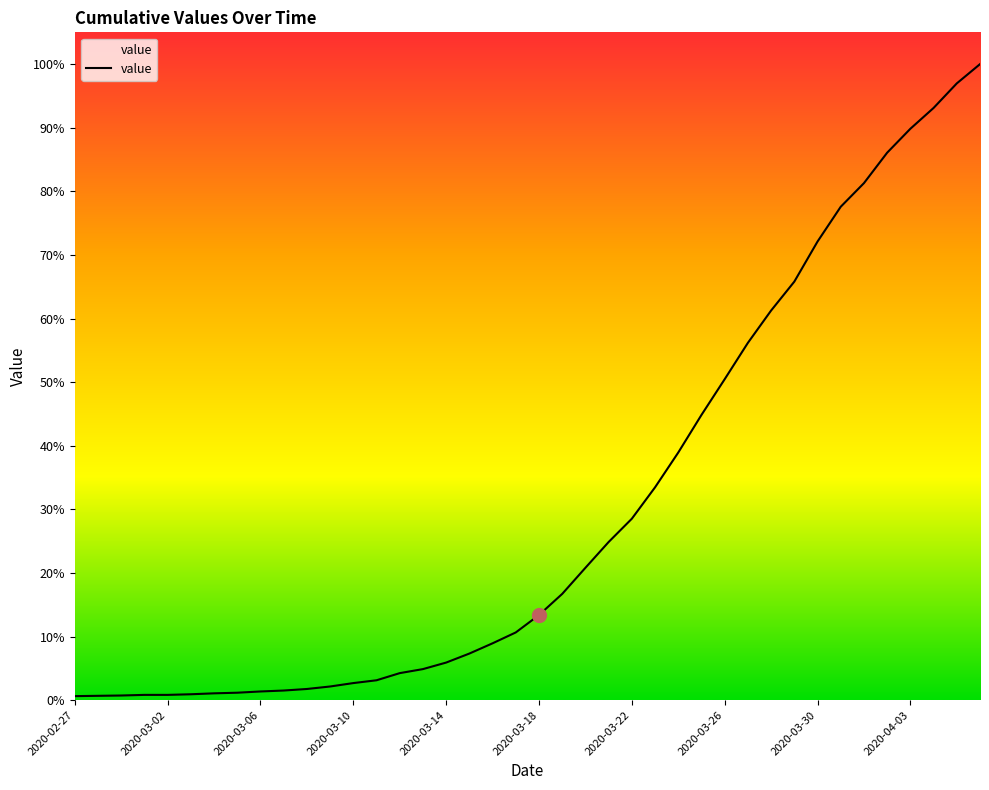

Reading right to left, transcribe all the data shown in this chart.

2047	1985	1906	1839	1762	1664	1588	1476	1347	1254	1150	1033	918	797	685	584	509	426	342	274	218	183	150	121	100	87	64	55	44	36	31	28	24	22	19	17	17	15	14	13